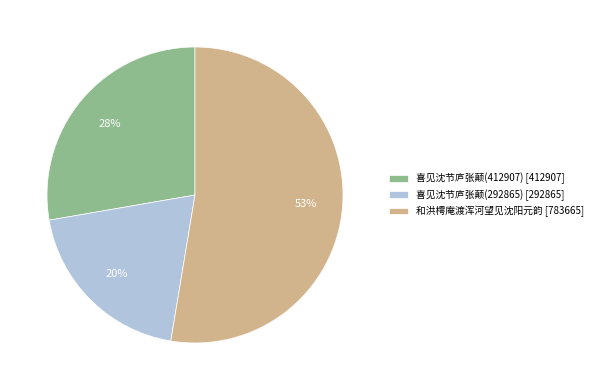

Do 喜见沈节庐张颠(292865) [292865] and 和洪樗庵渡浑河望见沈阳元韵 [783665] together represent more than half of the pie?

Yes